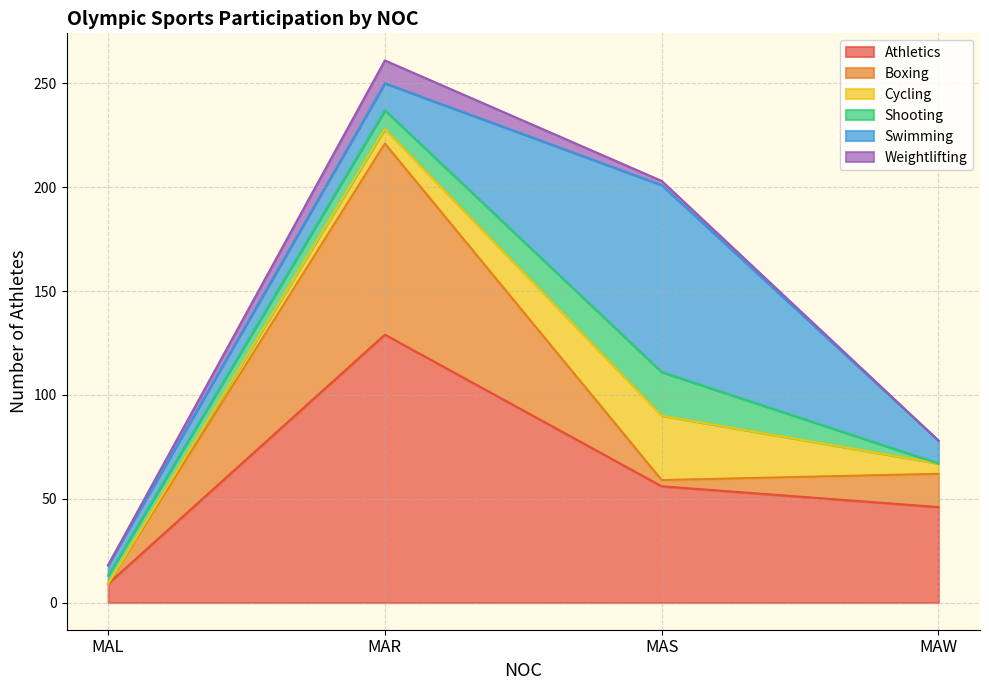

Which category has the highest value in the Athletics series?

MAR